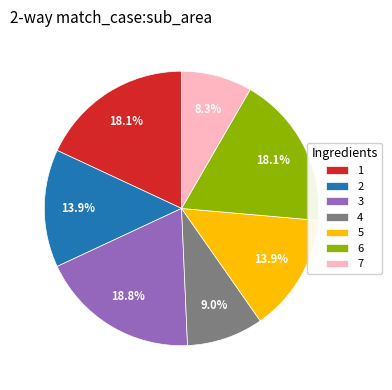

Is the sum of 4 and 3 greater than half?

No